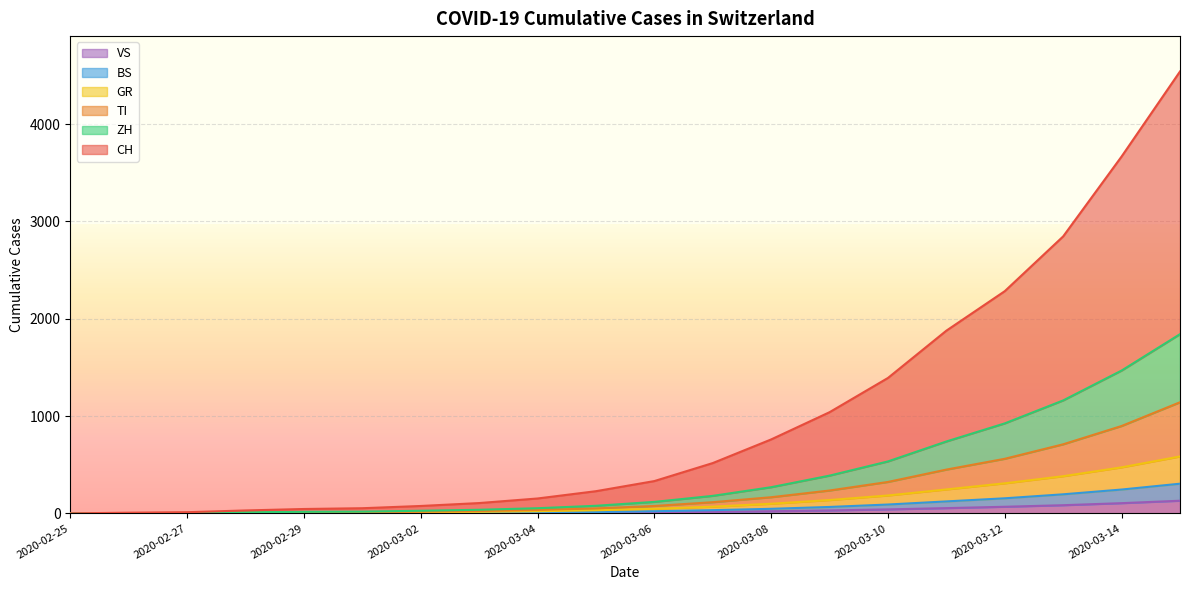

True or false: CH has more than 1 points higher than both neighbors.

False